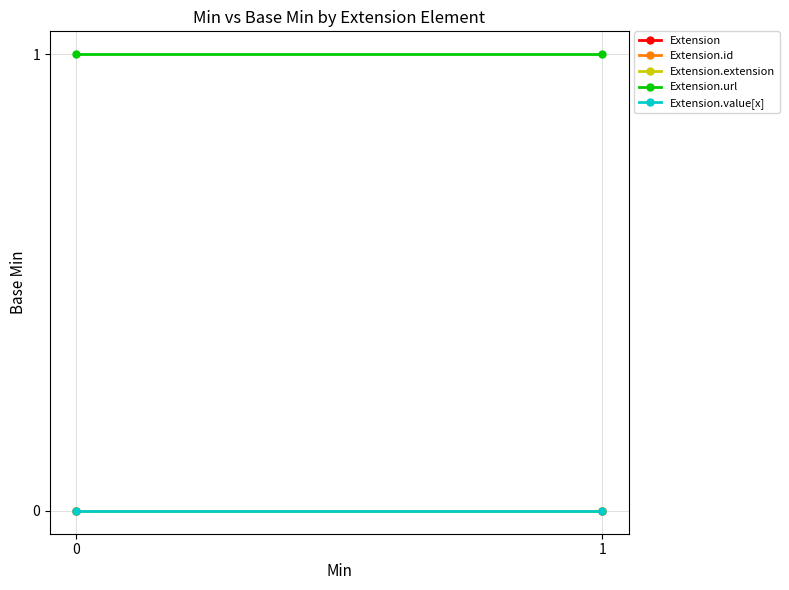

How many series are shown in this chart?

5